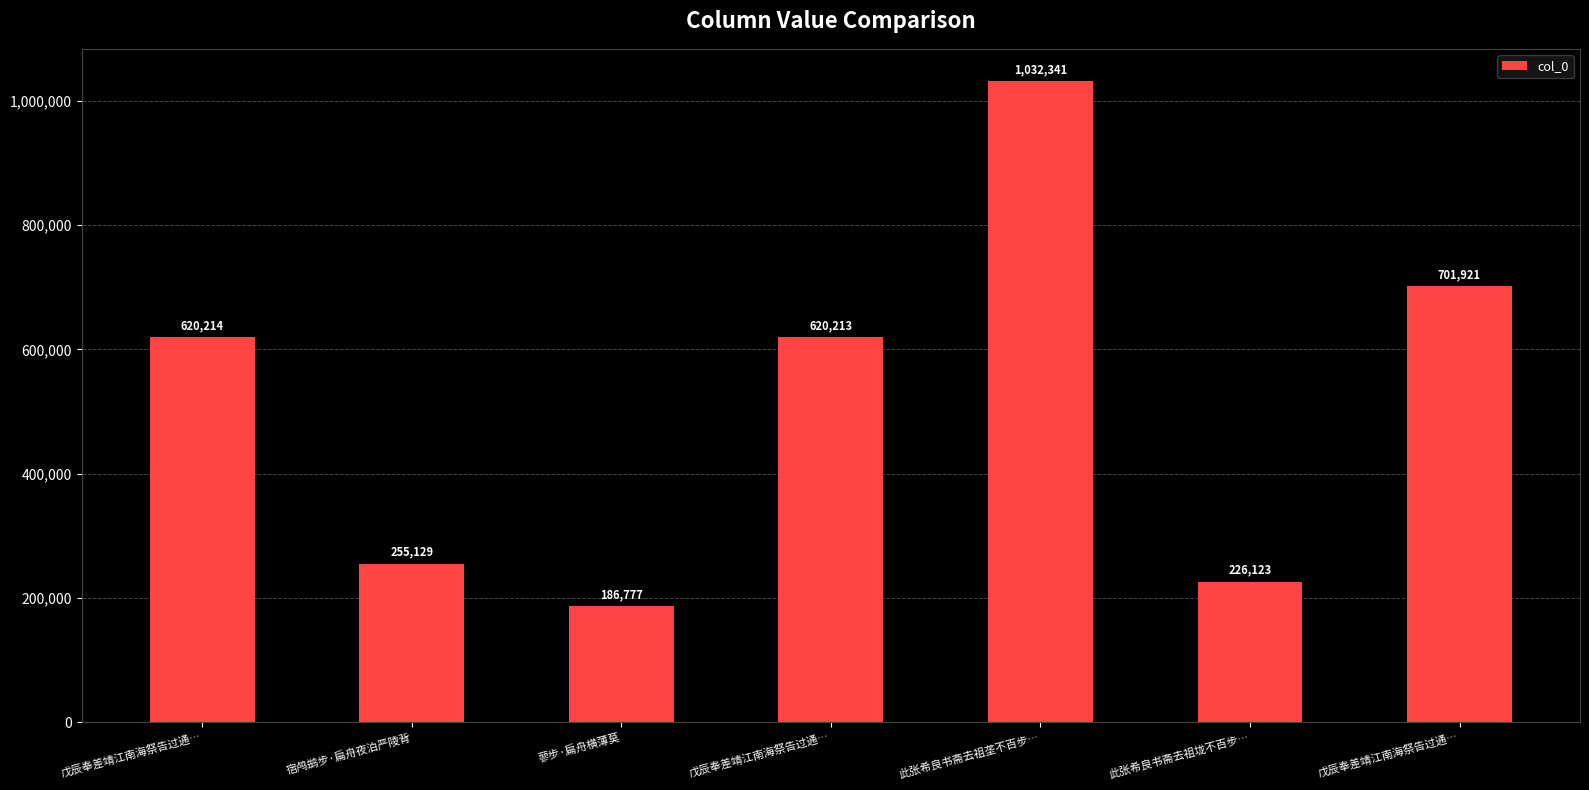

Rank the categories by value from highest to lowest.

此张希良书斋去祖垄不百步…, 戊辰奉差靖江南海祭告过通…, 戊辰奉差靖江南海祭告过通…, 戊辰奉差靖江南海祭告过通…, 宿鸬鹚步·扁舟夜泊严陵背, 此张希良书斋去祖垅不百步…, 蓼步·扁舟横薄莫